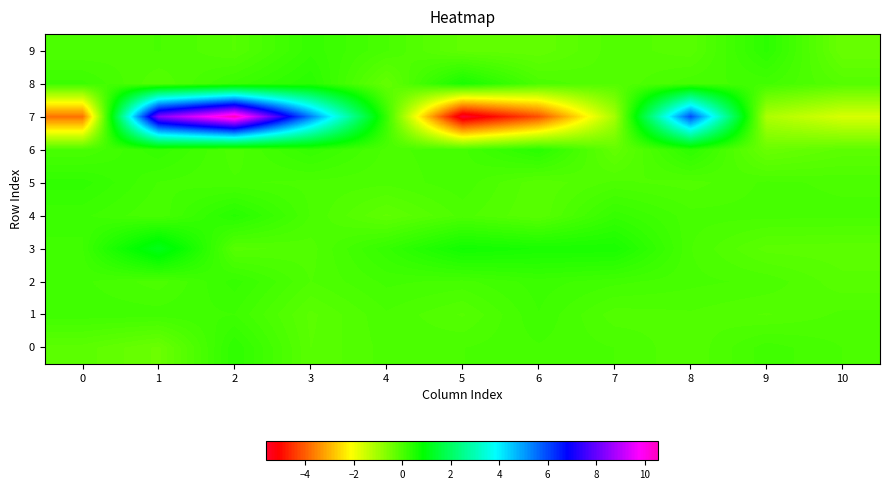

How many series are shown in this chart?

10